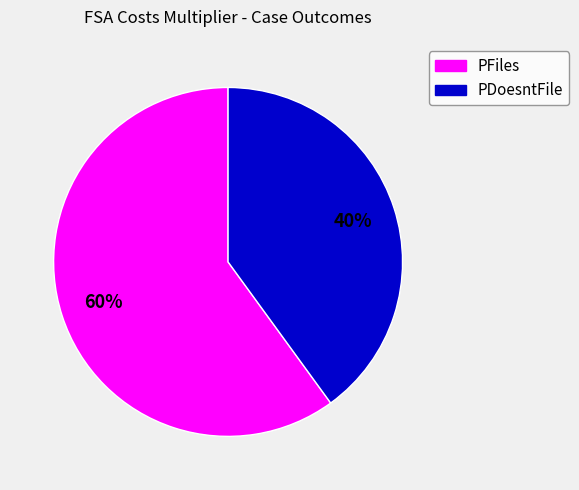

Is the sum of PFiles and PDoesntFile greater than half?

Yes